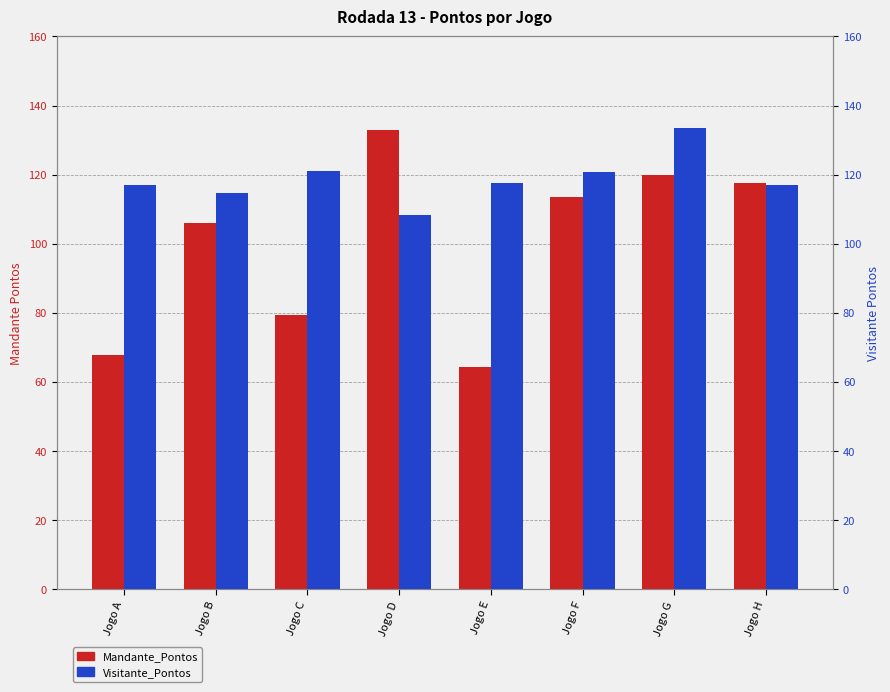

Rank the series by their maximum value, from lowest to highest.

Mandante_Pontos, Visitante_Pontos